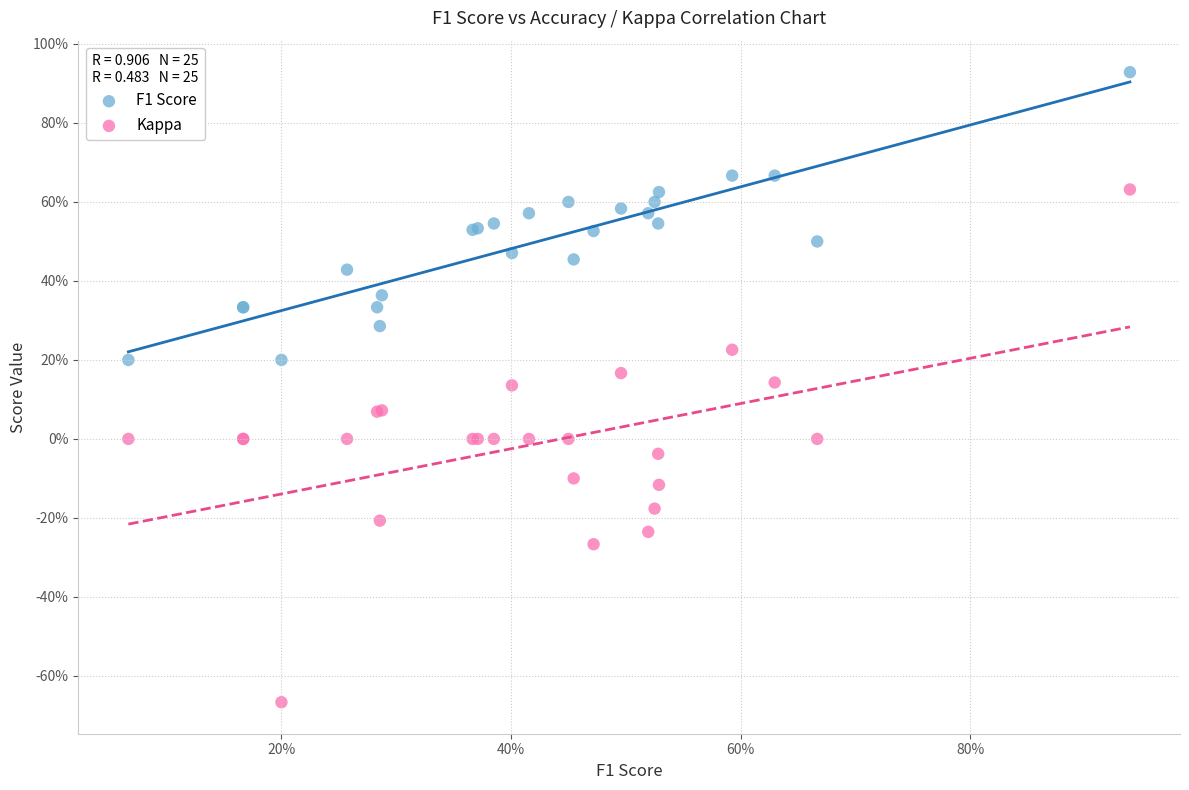

Which series contains the highest Y value?

F1 Score